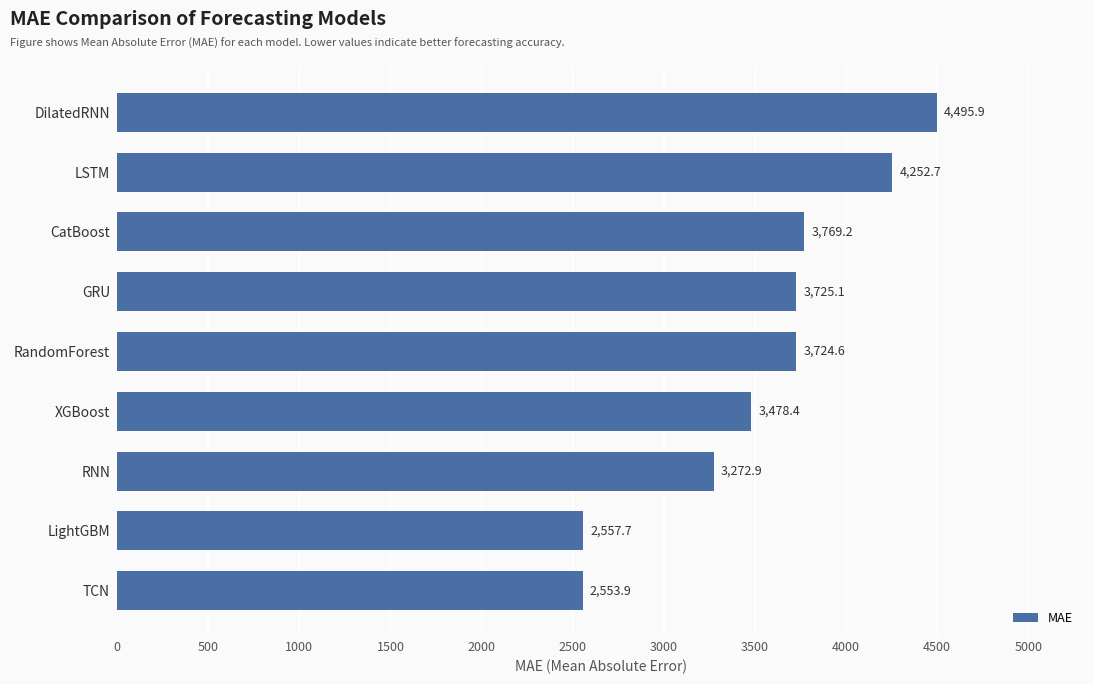

Between GRU and XGBoost, which is larger?

GRU